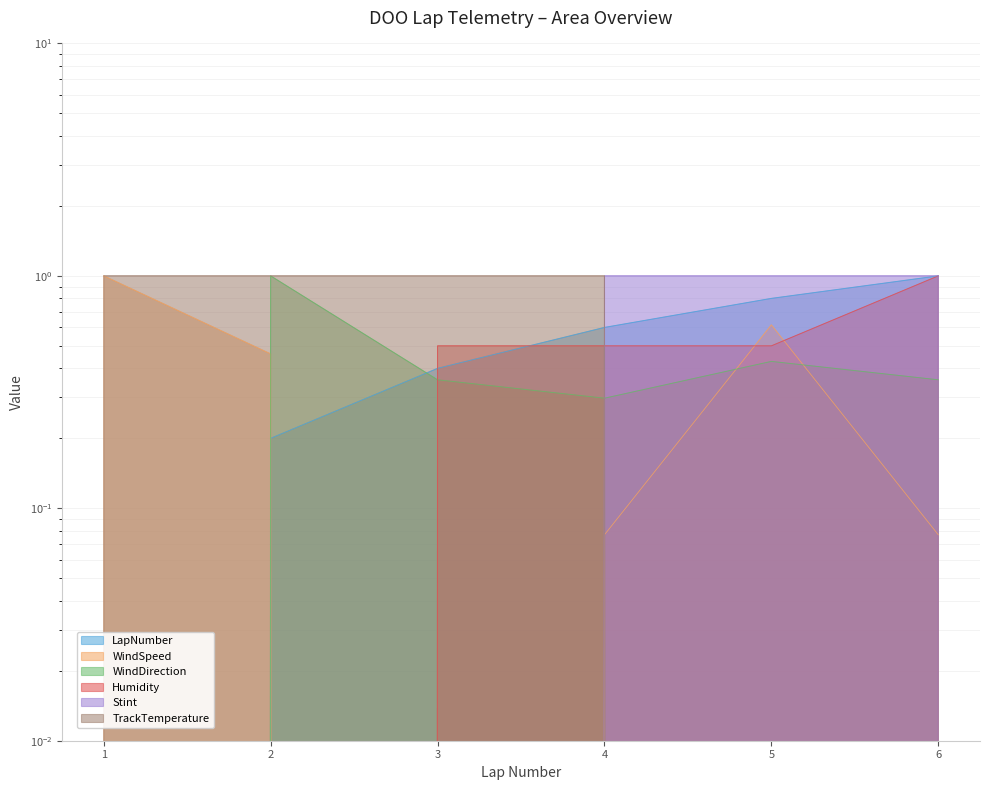

How many positive values does the Humidity series have?

4